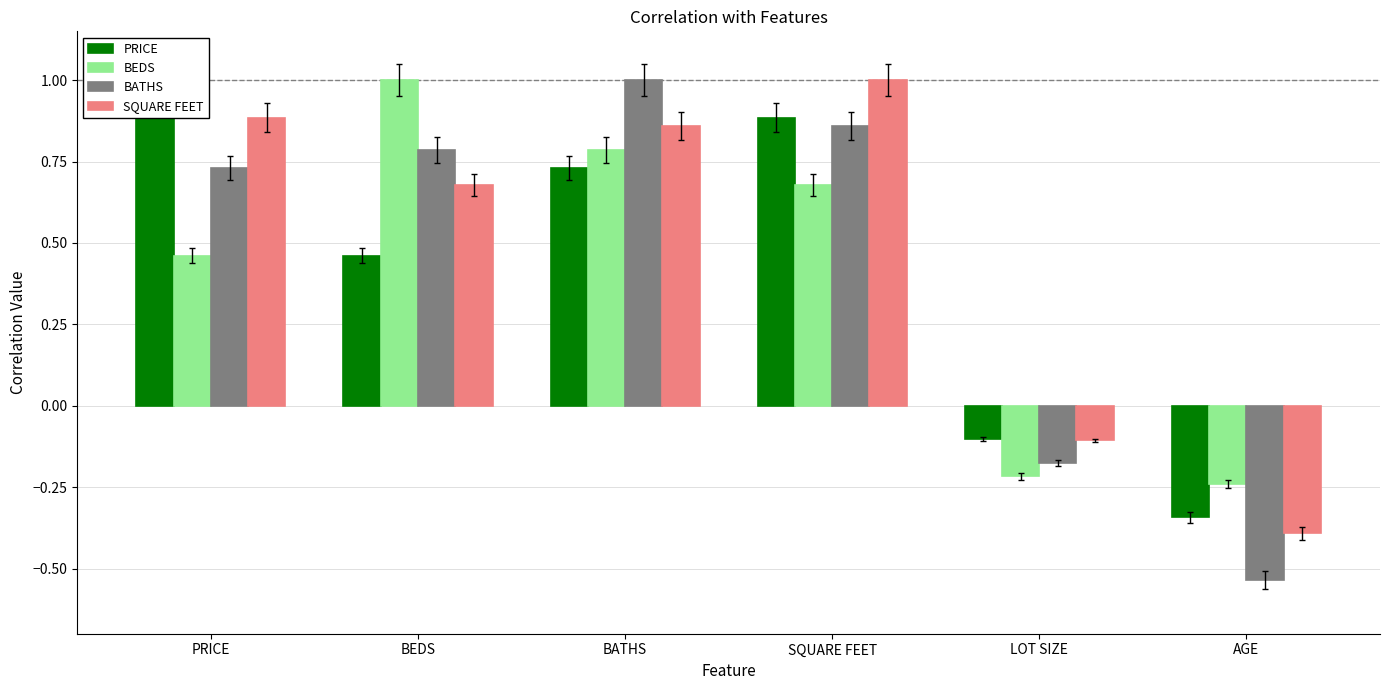

How many bars are there in each group?

4